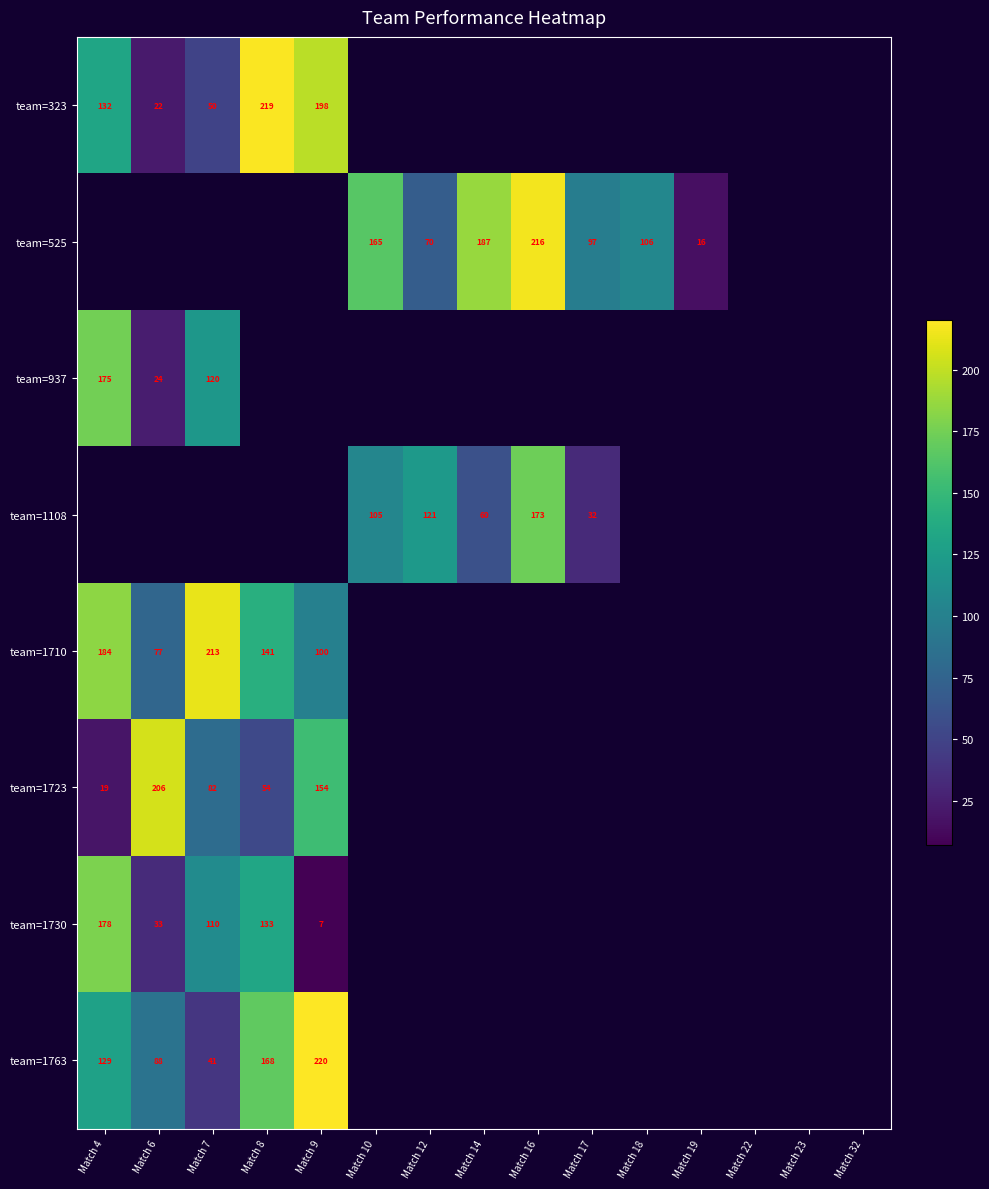

Is it true that team=323 equals 6 at Match 6?

False